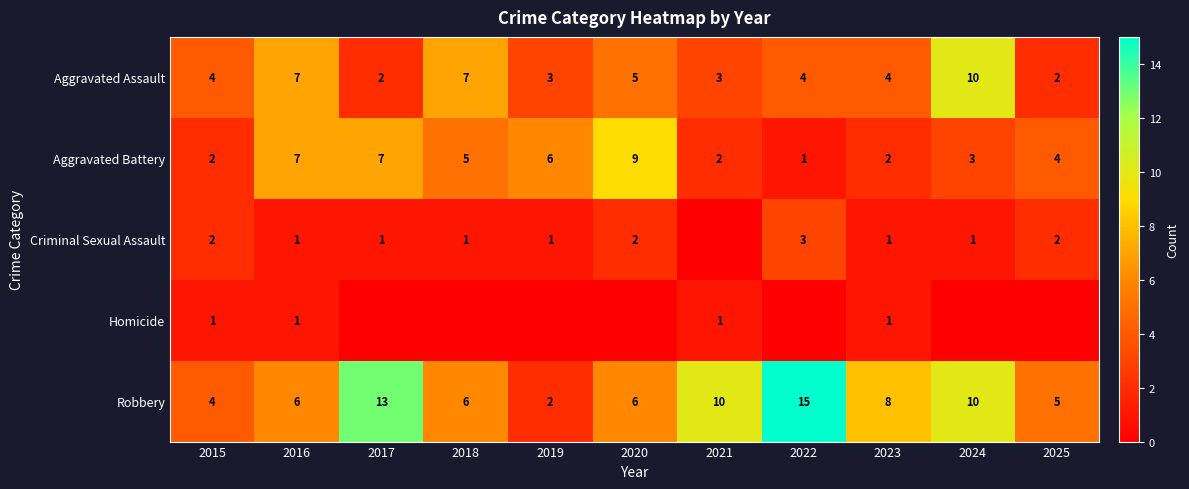

True or false: Robbery has a value of 1 at 2020.

False